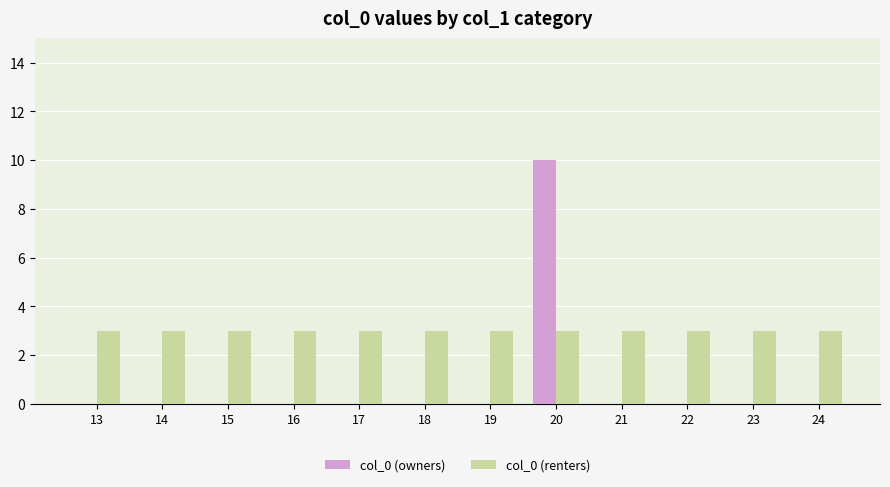

Are the bars grouped side by side (vs. stacked)?

Yes